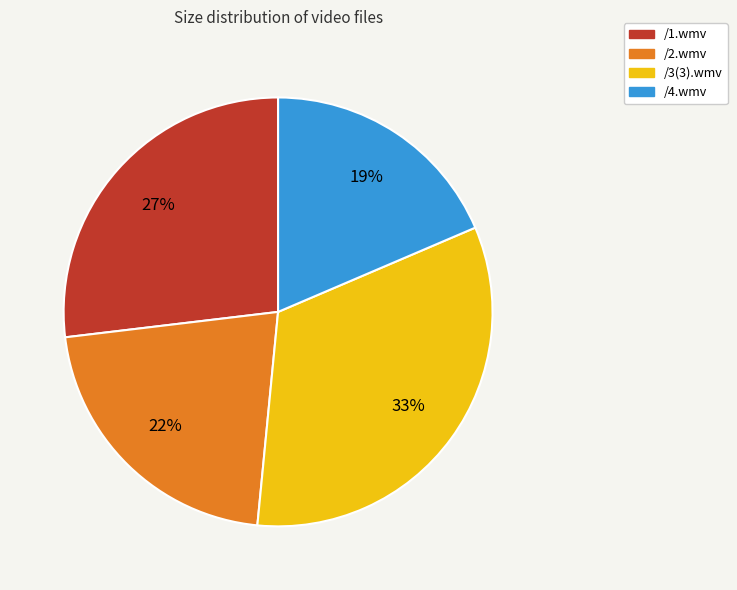

True or false: /2.wmv accounts for 14% of the total.

False